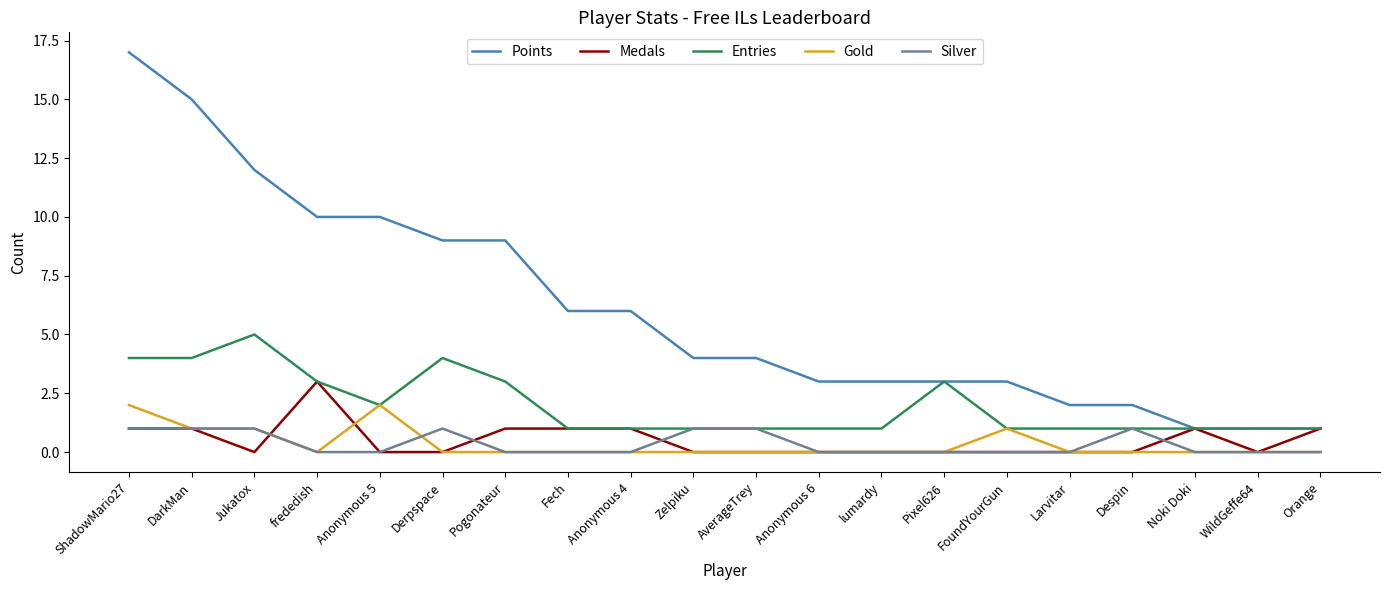

Rank the series by their maximum value, from lowest to highest.

Silver, Gold, Medals, Entries, Points